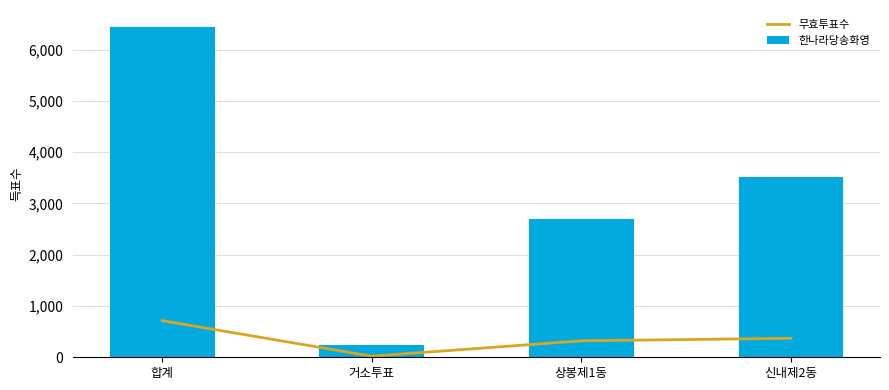

What position from the left is 신내제2동?

4